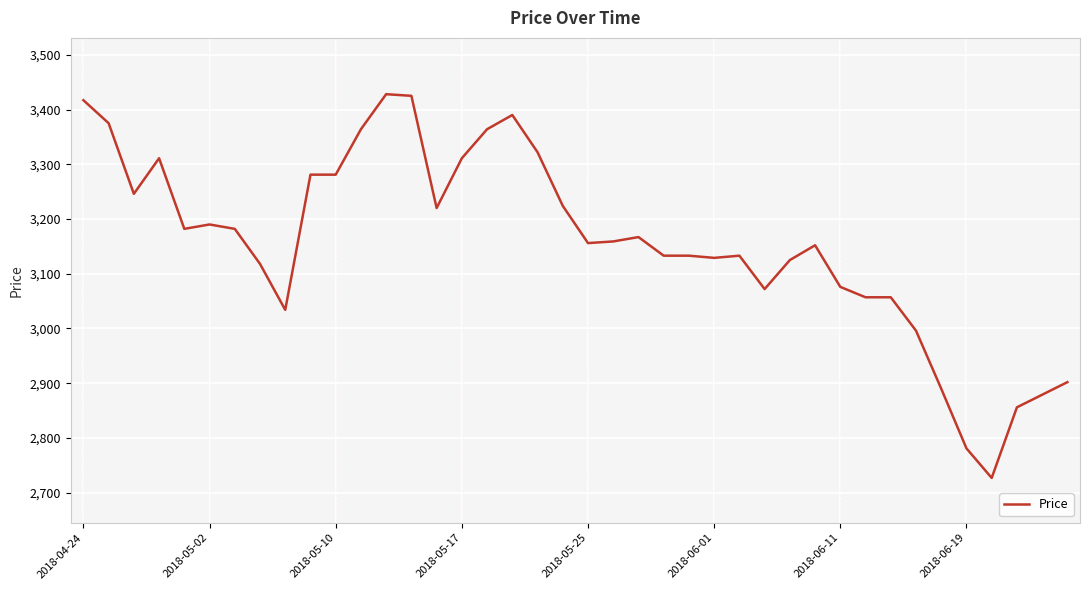

What is the difference between the maximum and minimum values?

701